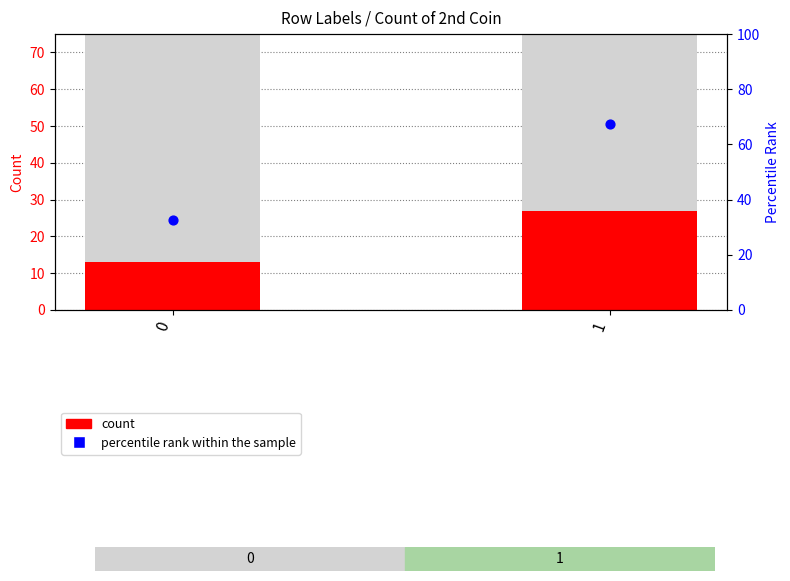

What is the total value across all series at 1?

94.5